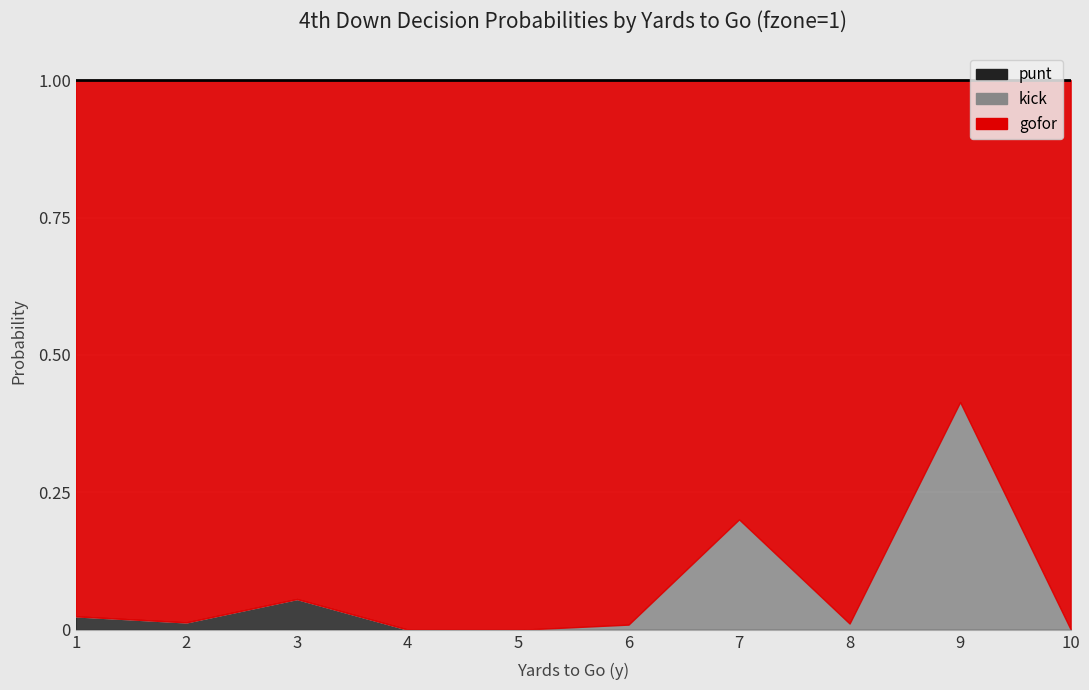

At how many categories does at least one series exceed 0?

10